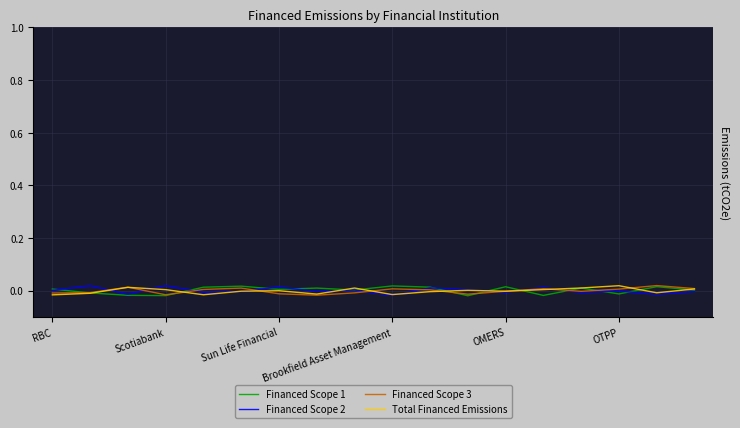

How many values in the Financed Scope 1 series are below 0?

6